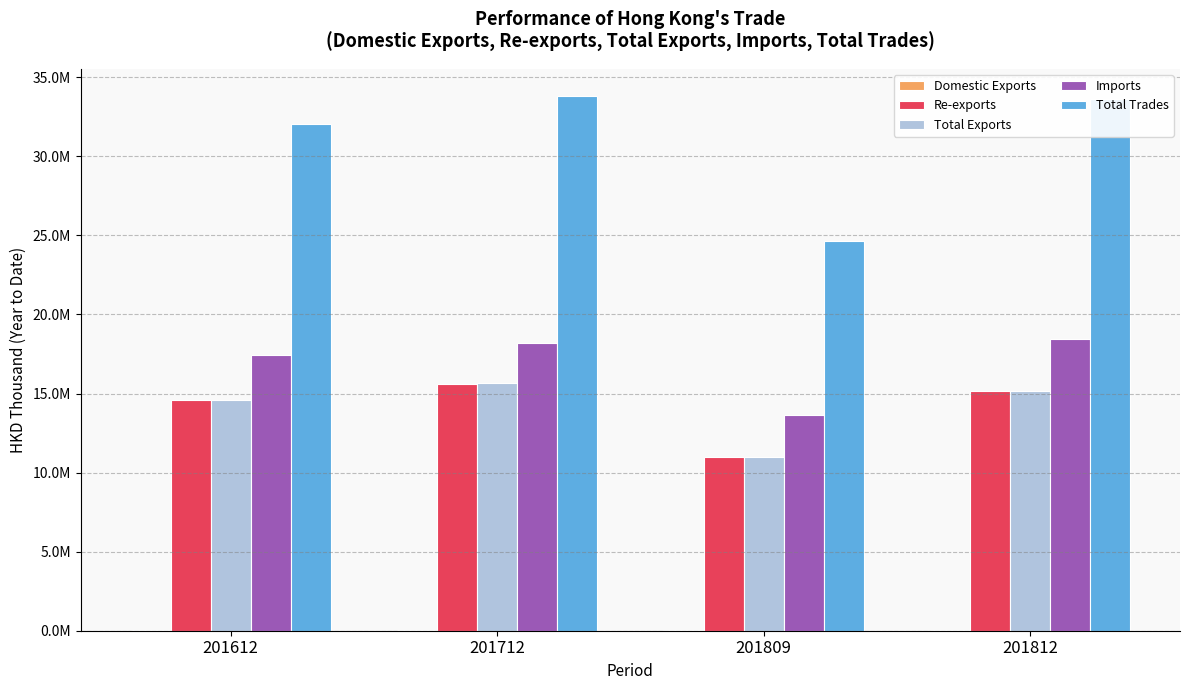

At which category is the sum across all series the highest?

201712